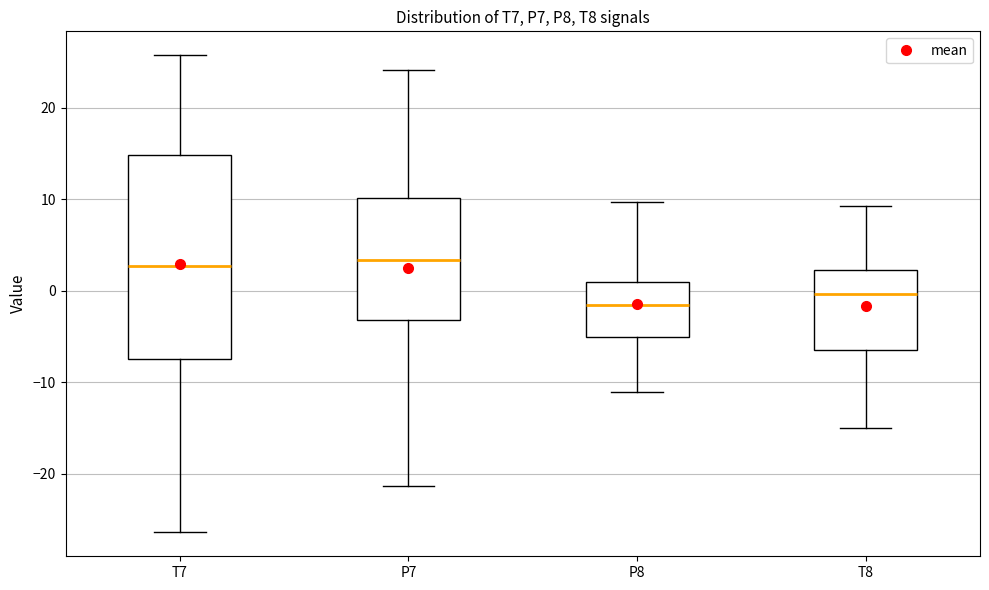

Which box is the tallest, from its lower edge to its upper edge?

T7